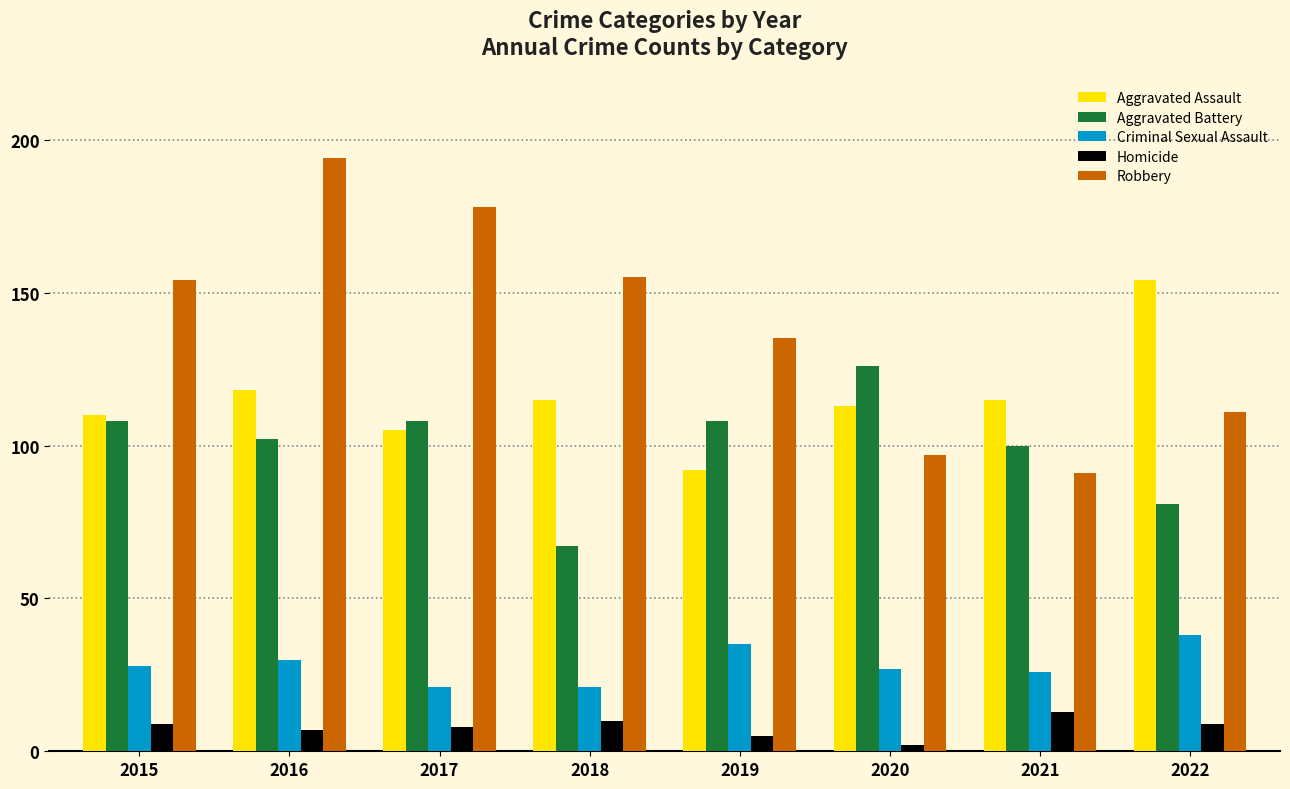

The Aggravated Battery series shows 108 at 2017. True or false?

True